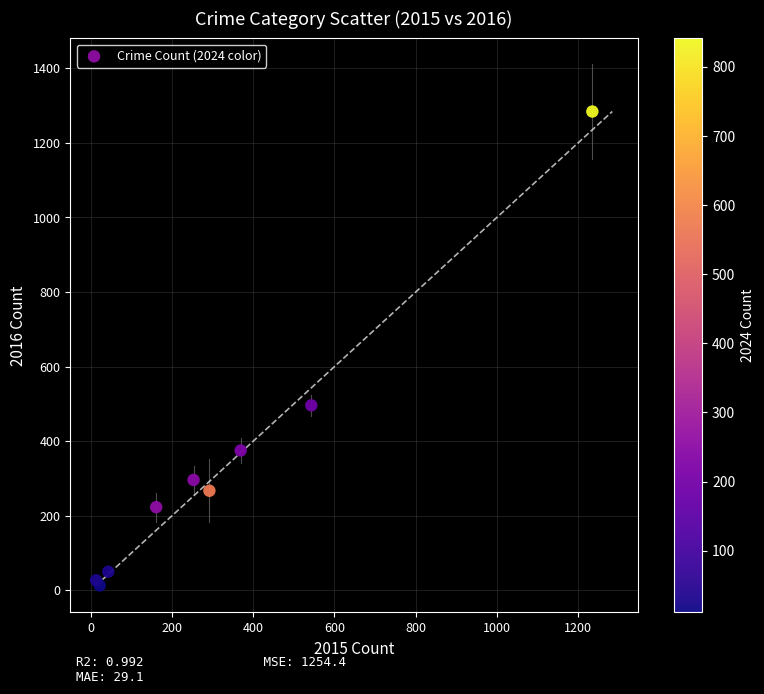

What Y value in the scatter plot is closest to 648?

496